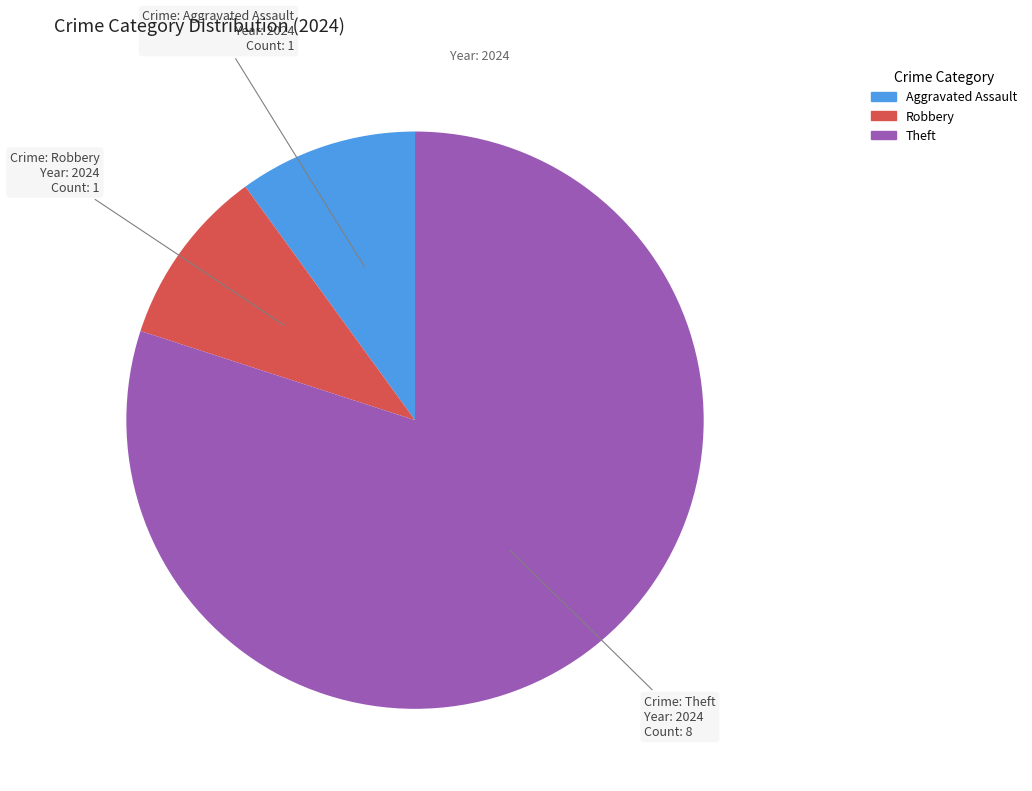

How many slices are in this pie chart?

3